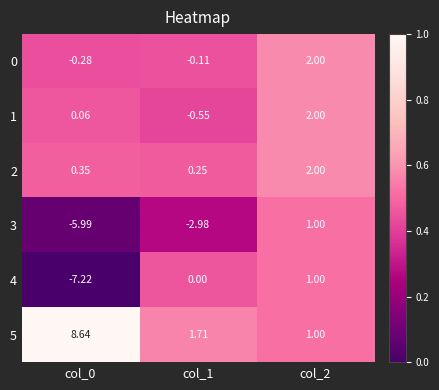

Is the value of 3 at col_0 greater than the value of 2 at col_1?

No